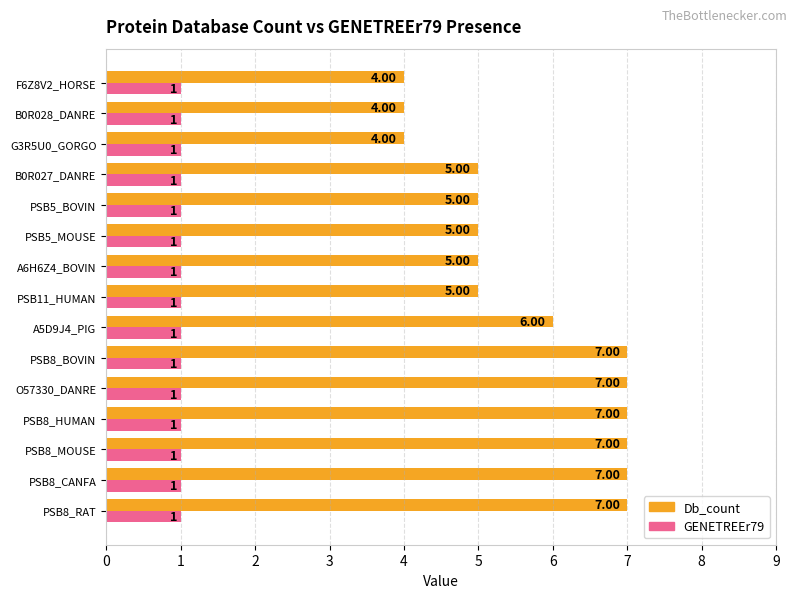

Is the value of GENETREEr79 at PSB8_BOVIN greater than the value of Db_count at PSB8_RAT?

No